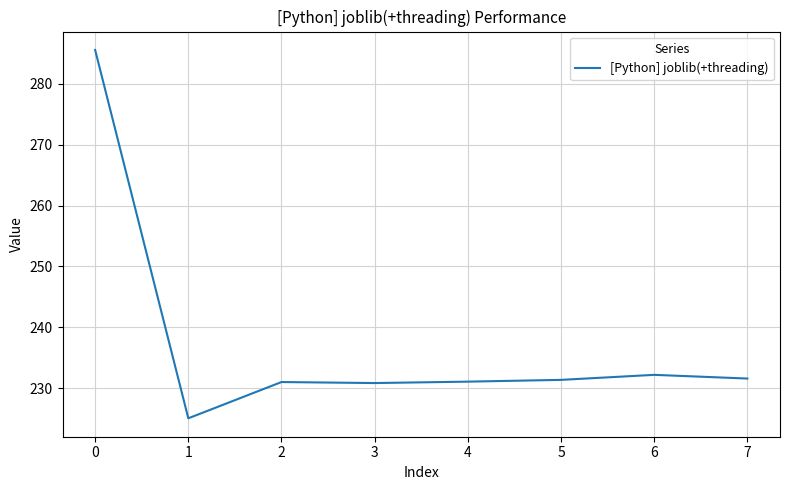

What is the smallest value displayed?

225.1